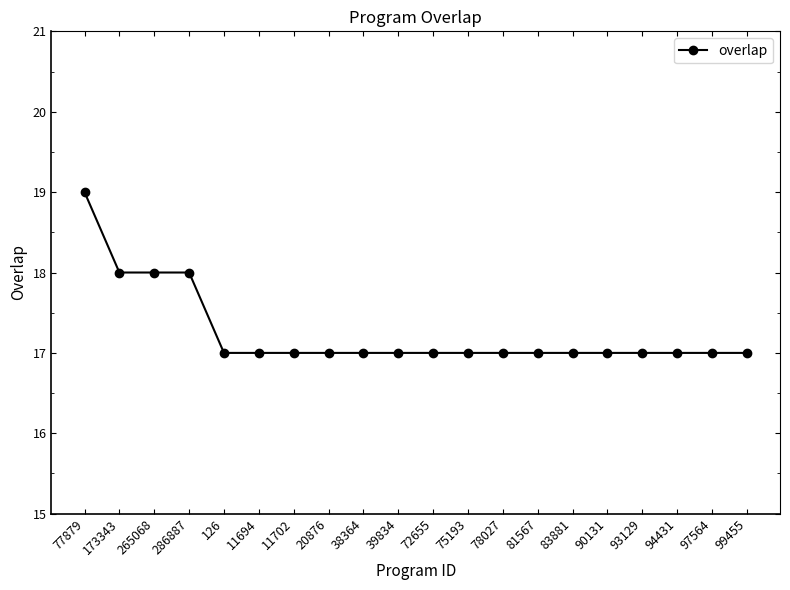

What is the minimum value shown in the chart?

17